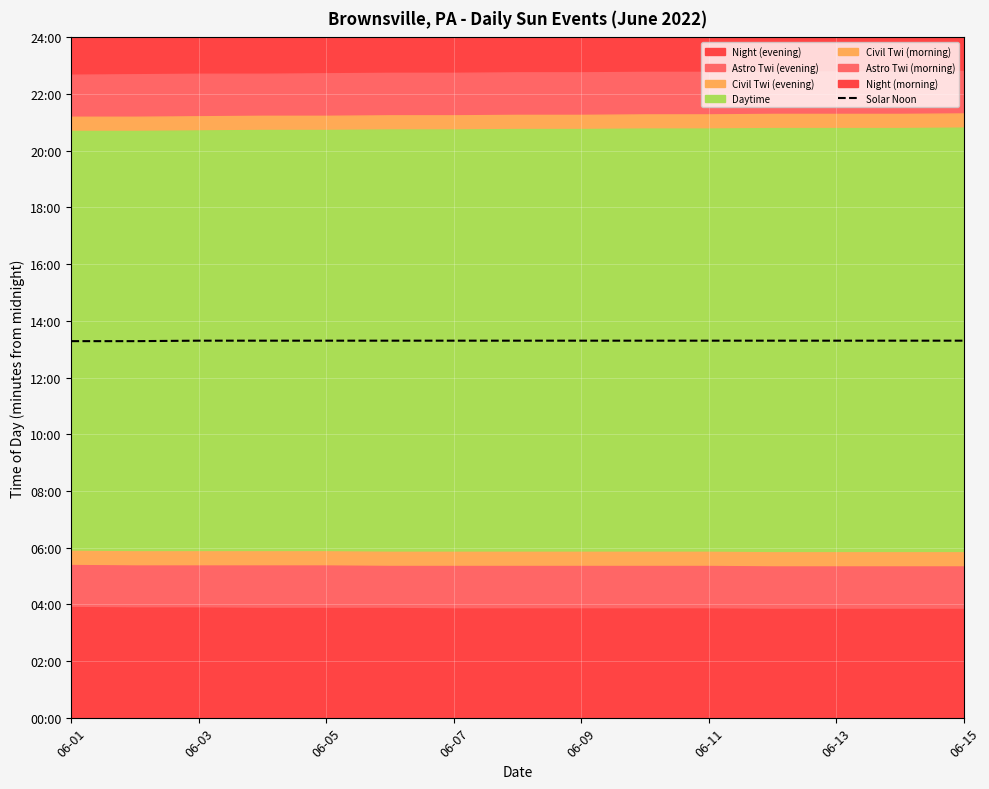

How many categories are shown in the chart?

15